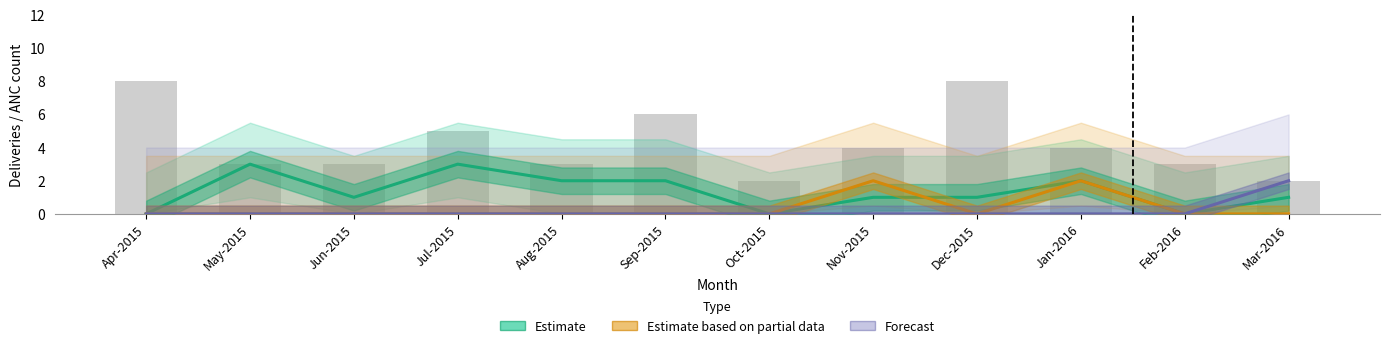

Where is Estimate nearest to the value 1?

Jun-2015